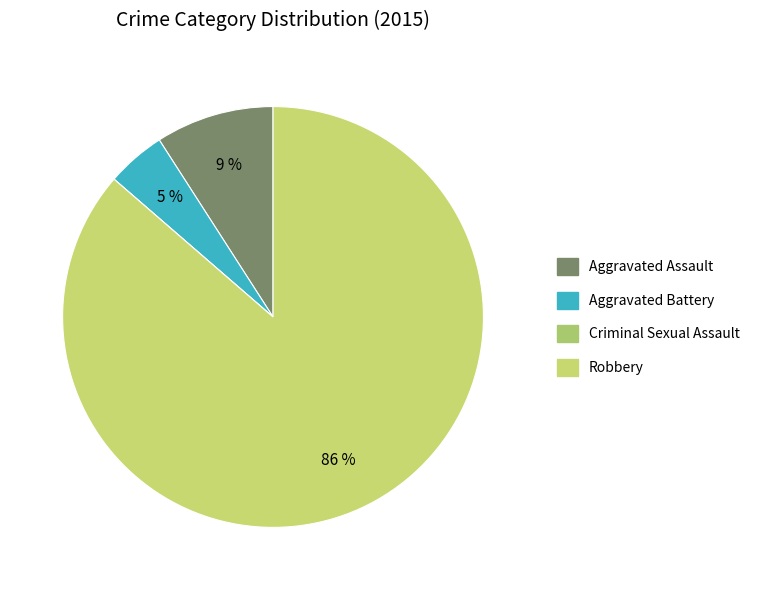

Which has a higher value, Aggravated Battery or Robbery?

Robbery